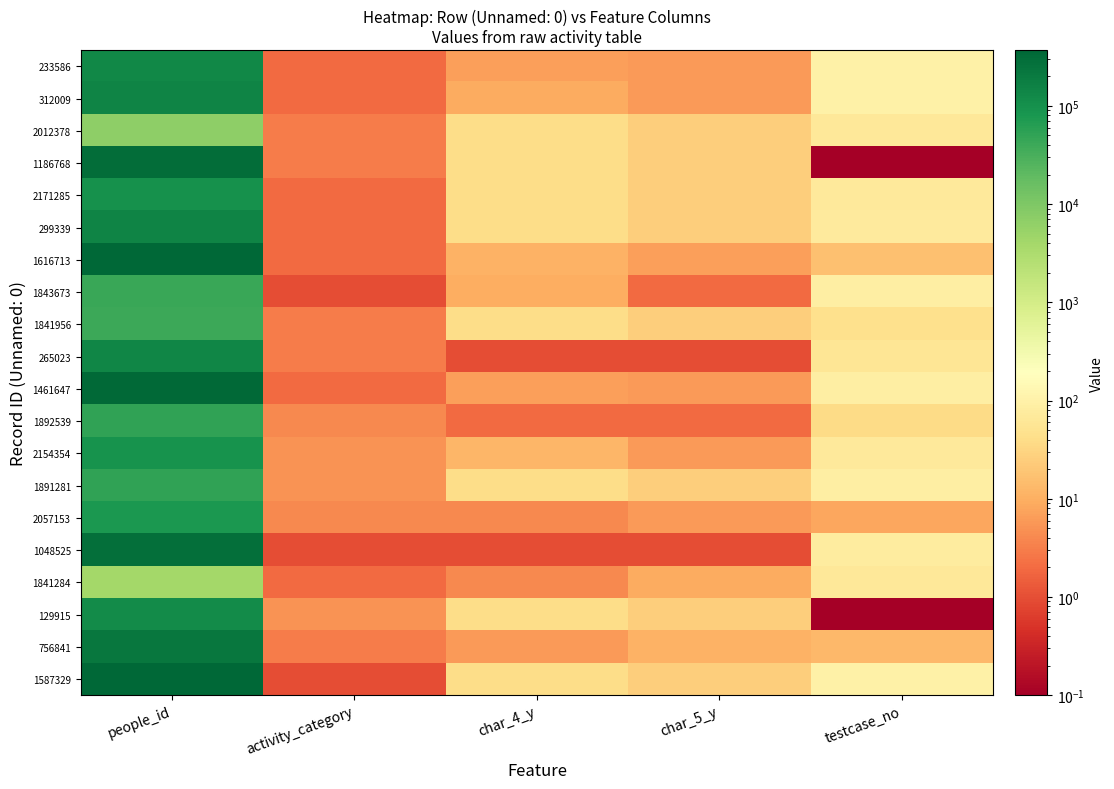

What is the minimum value shown in the chart?

0.1